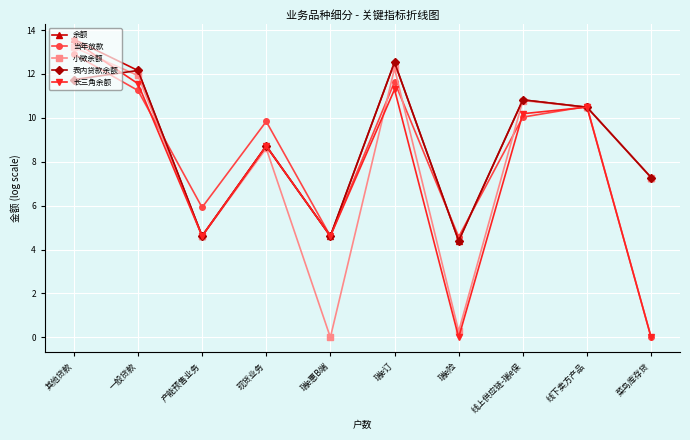

What is the average value of the 当年放款 series?

8.1